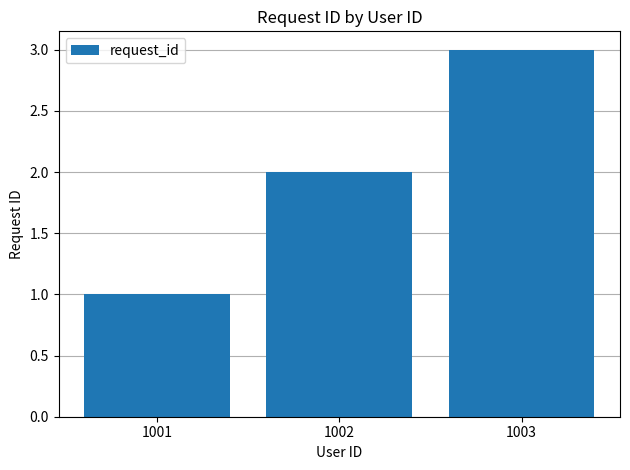

Reading left to right, transcribe all the data shown in this chart.

1001=1	1002=2	1003=3